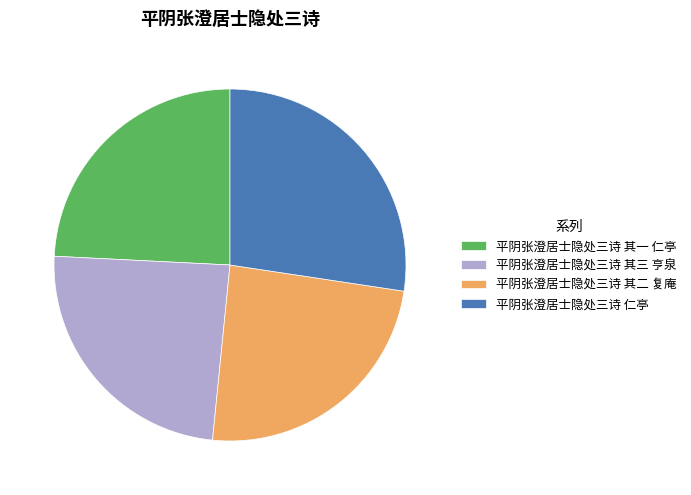

Does 平阴张澄居士隐处三诗 其三 亨泉 account for over 50% of the chart?

No